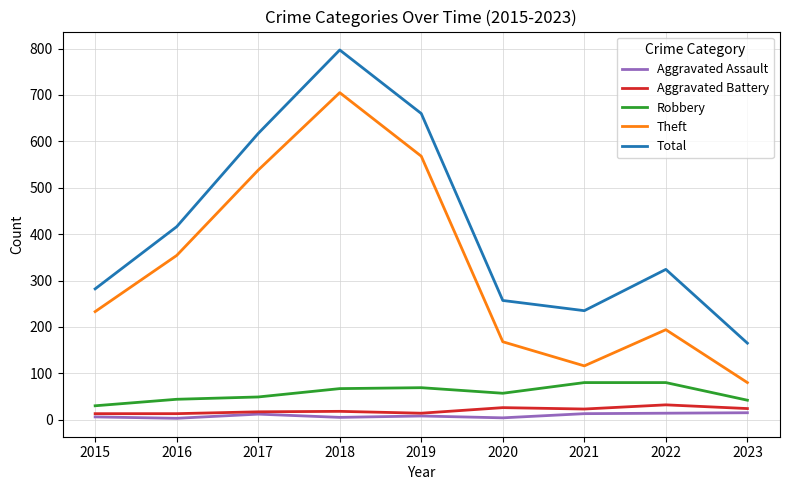

True or false: Total and Aggravated Battery intersect in this chart.

False